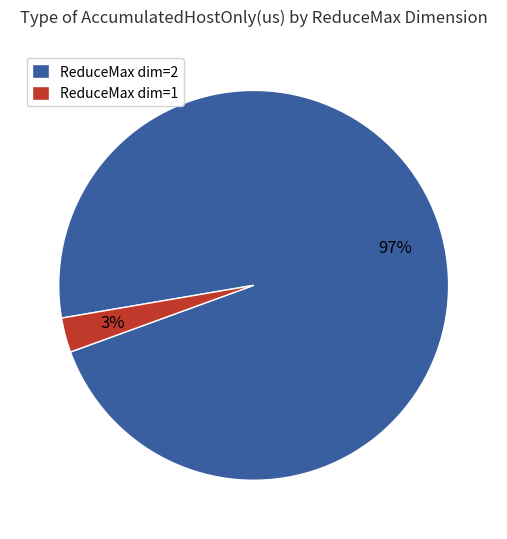

The ReduceMax dim=2 slice represents 97% of the pie. True or false?

True